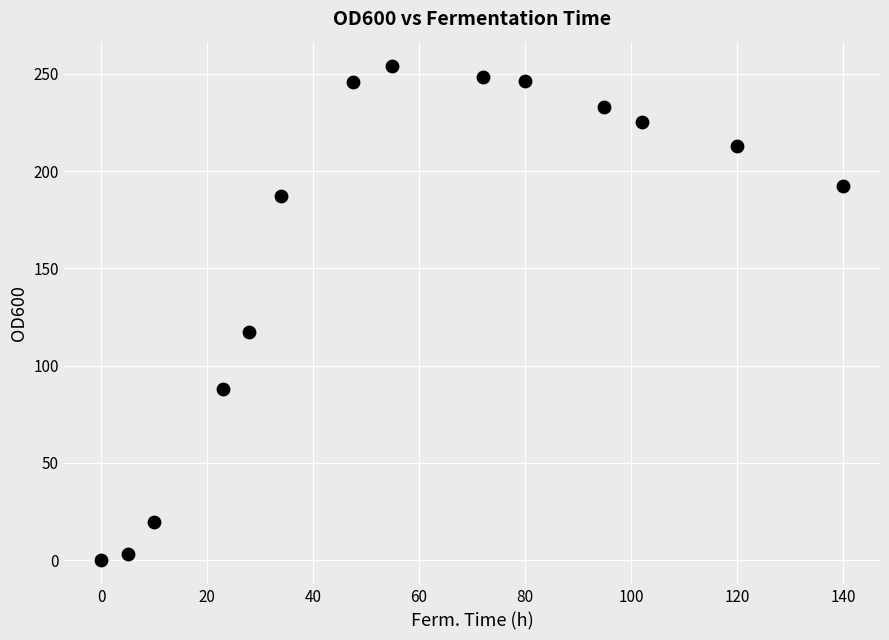

What Y value in the scatter plot is closest to 127?

117.1